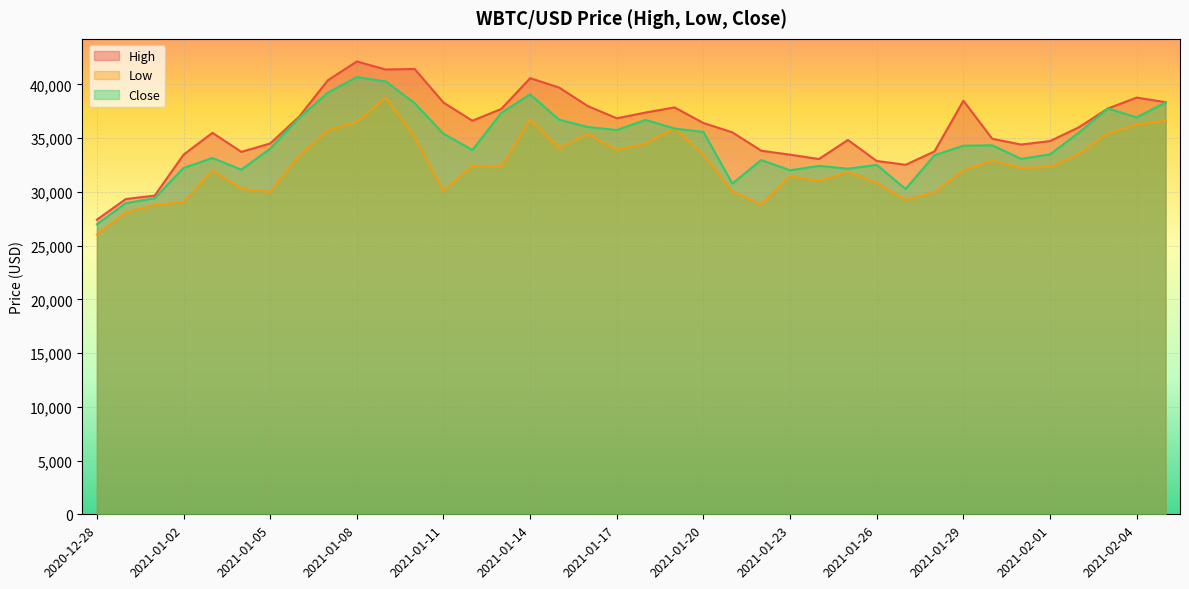

What is the sum of all High values?

1368846.7